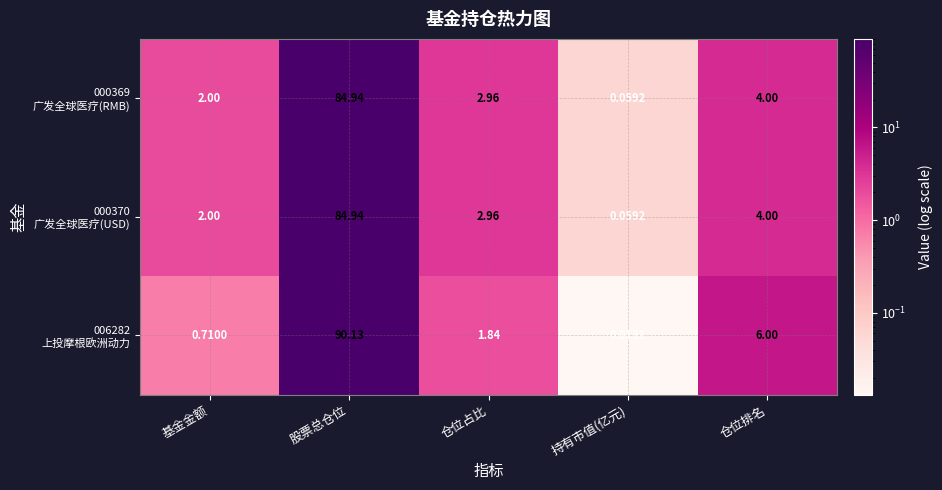

At which category does the chart reach its minimum across all series?

持有市值(亿元)